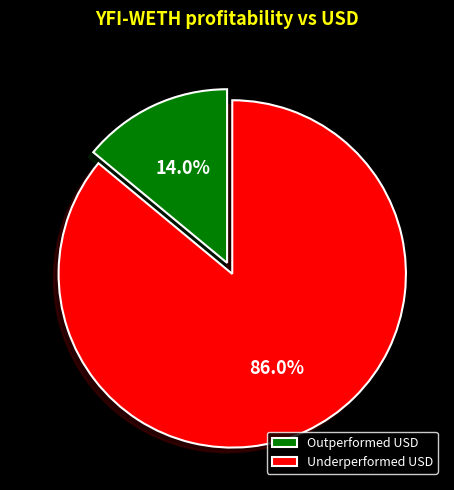

To the nearest percent, what is the average slice percentage?

50%